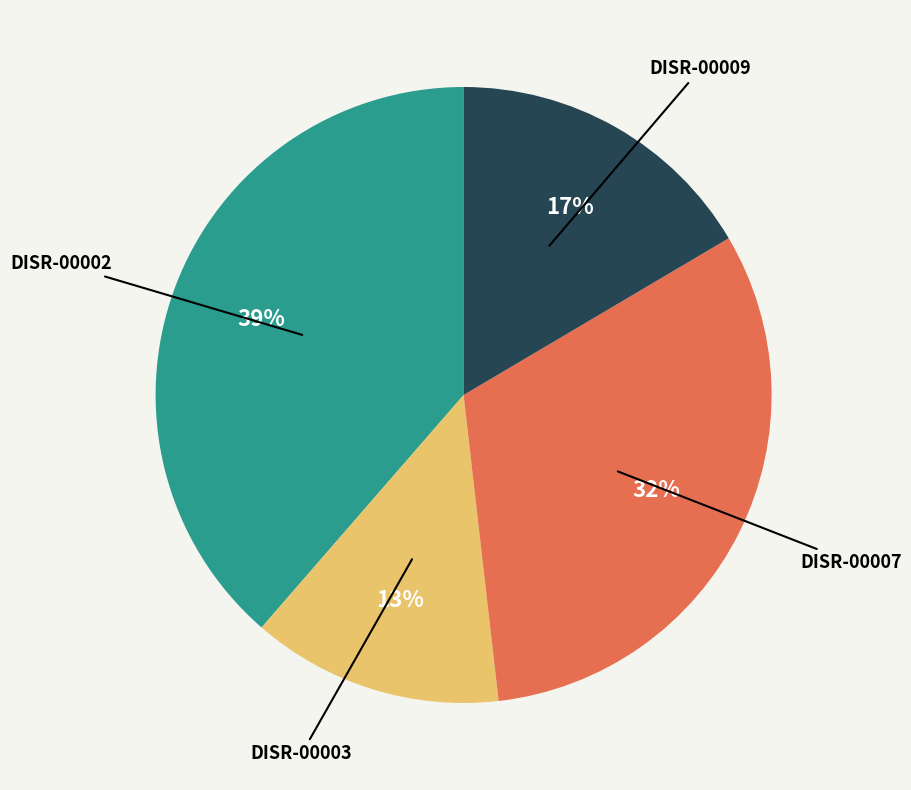

Is the sum of DISR-00007 and DISR-00002 greater than half?

Yes